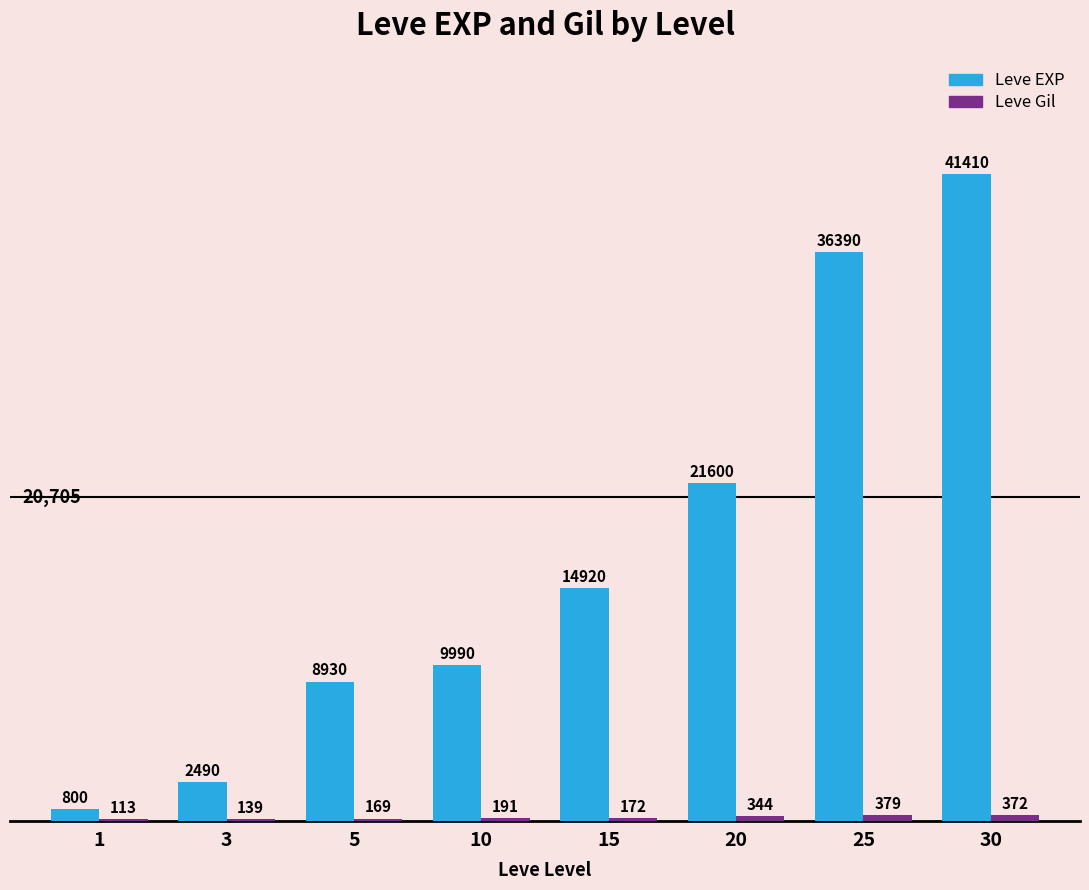

At which category is the sum across all series the highest?

30